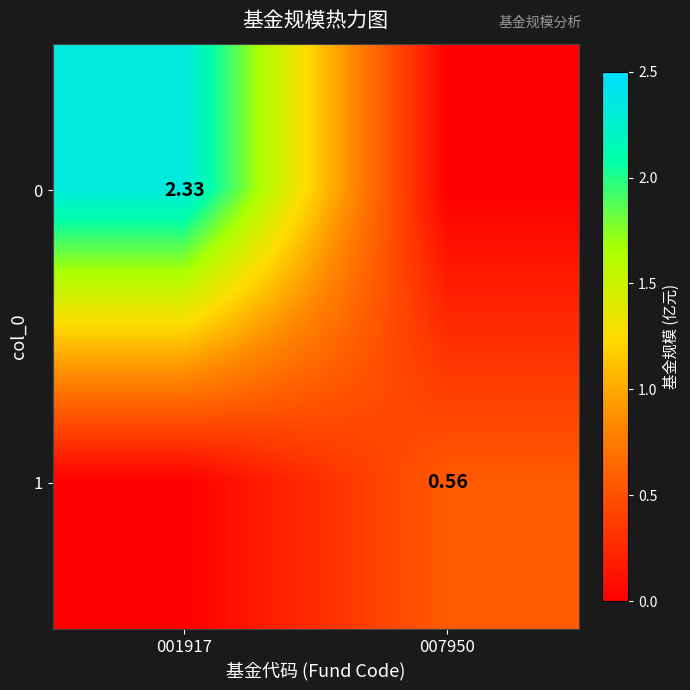

Is the value of 0 at 001917 greater than the value of 1 at 007950?

Yes